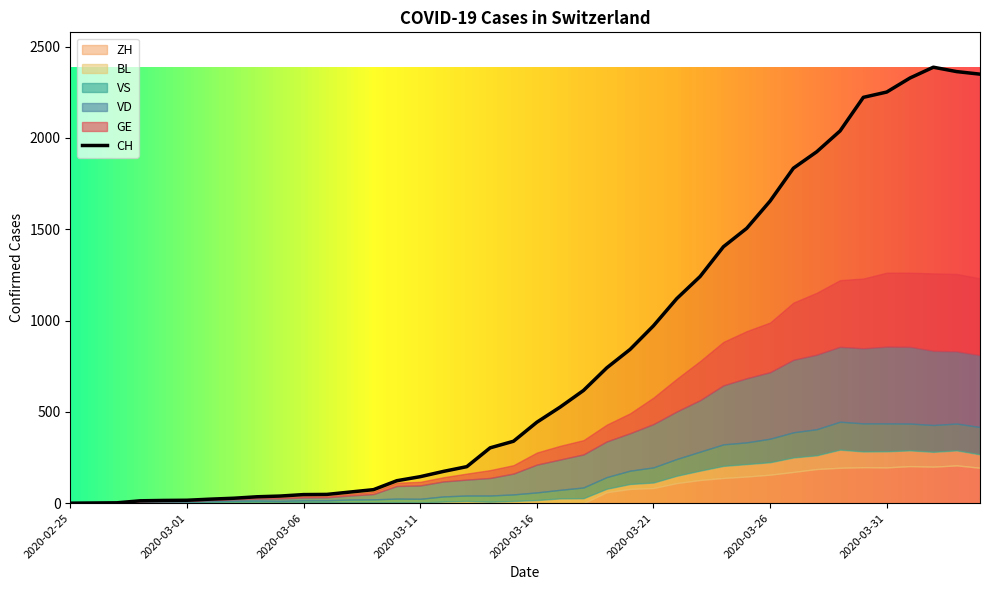

What is the total value across all series at 2020-03-18?

962